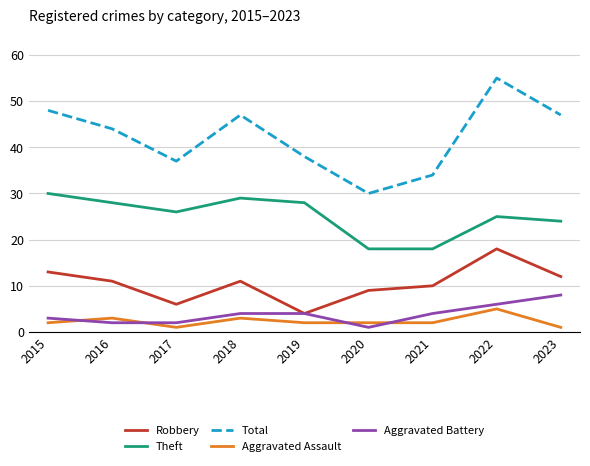

Reading left to right, transcribe all the data shown in this chart.

Robbery: 2015=13	2016=11	2017=6	2018=11	2019=4	2020=9	2021=10	2022=18	2023=12
Theft: 2015=30	2016=28	2017=26	2018=29	2019=28	2020=18	2021=18	2022=25	2023=24
Total: 2015=48	2016=44	2017=37	2018=47	2019=38	2020=30	2021=34	2022=55	2023=47
Aggravated Assault: 2015=2	2016=3	2017=1	2018=3	2019=2	2020=2	2021=2	2022=5	2023=1
Aggravated Battery: 2015=3	2016=2	2017=2	2018=4	2019=4	2020=1	2021=4	2022=6	2023=8